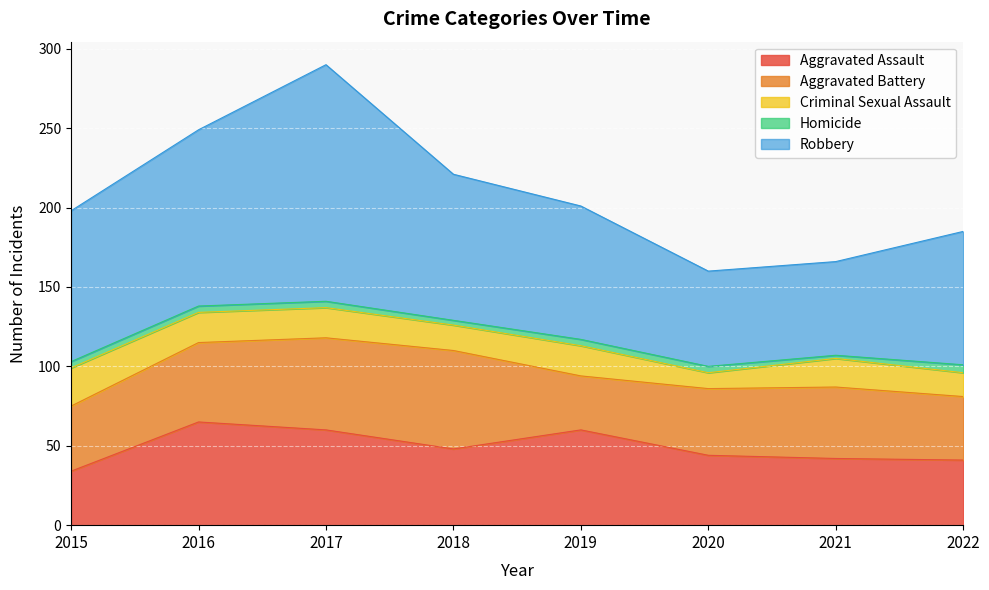

Rank the series by their maximum value, from lowest to highest.

Homicide, Criminal Sexual Assault, Aggravated Battery, Aggravated Assault, Robbery